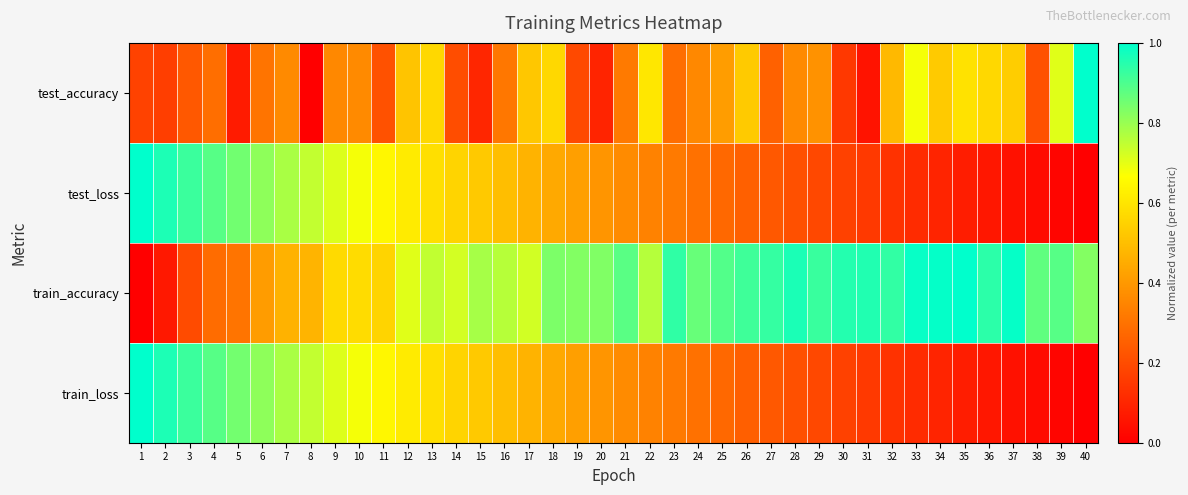

How many categories are shown in the chart?

40